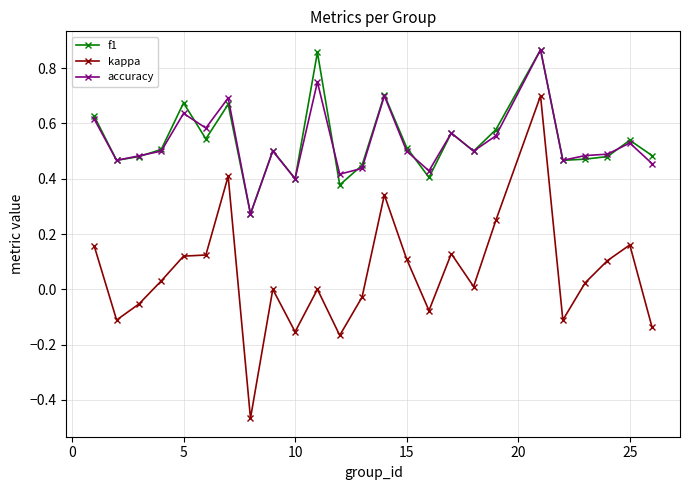

Which series has the largest range (max minus min)?

kappa